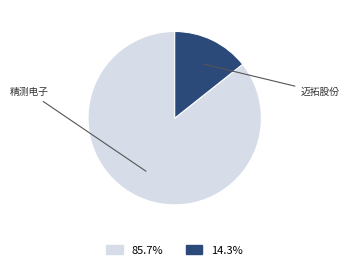

Is there any slice that represents more than half of the pie?

Yes